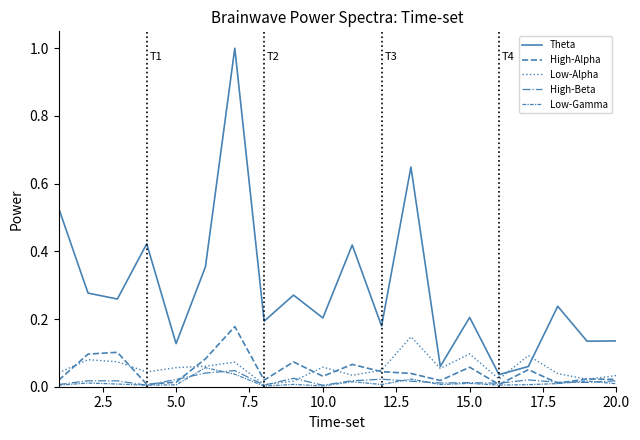

Does the chart display data point markers on the line(s)?

No